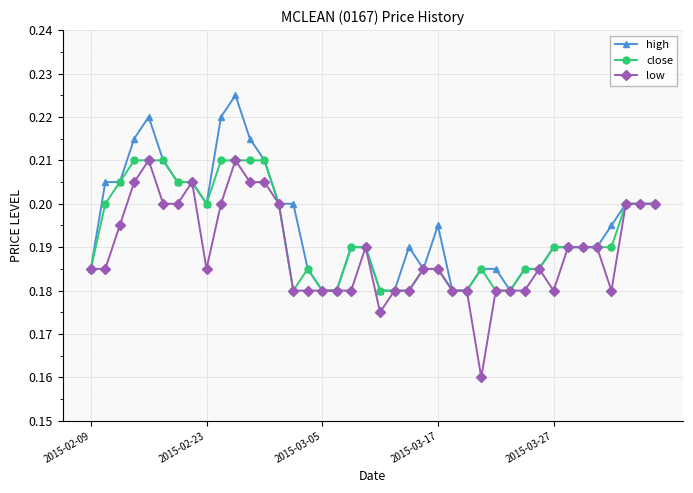

At how many categories does at least one series exceed 0?

40